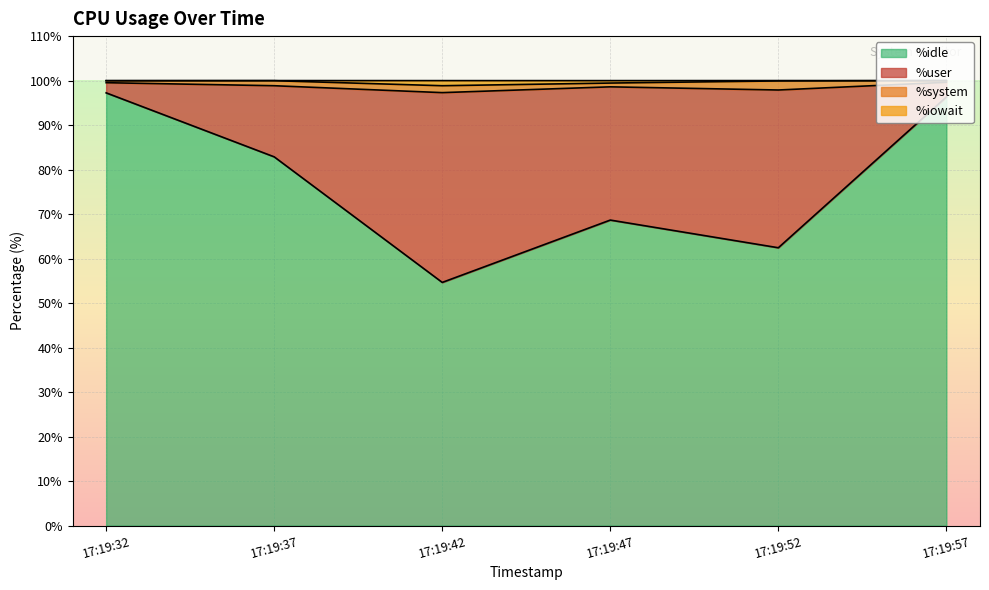

List the labels in order of %iowait value, largest first.

17:19:57, 17:19:37, 17:19:32, 17:19:52, 17:19:47, 17:19:42